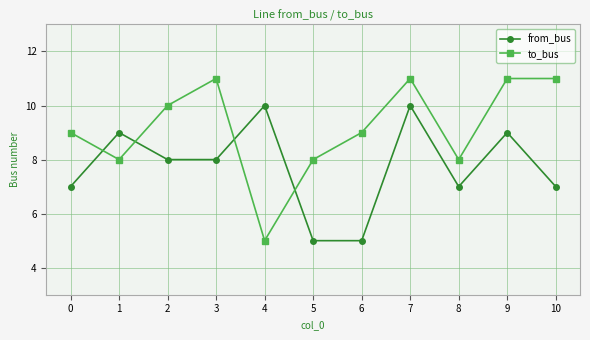

What is the minimum value shown in the chart?

5